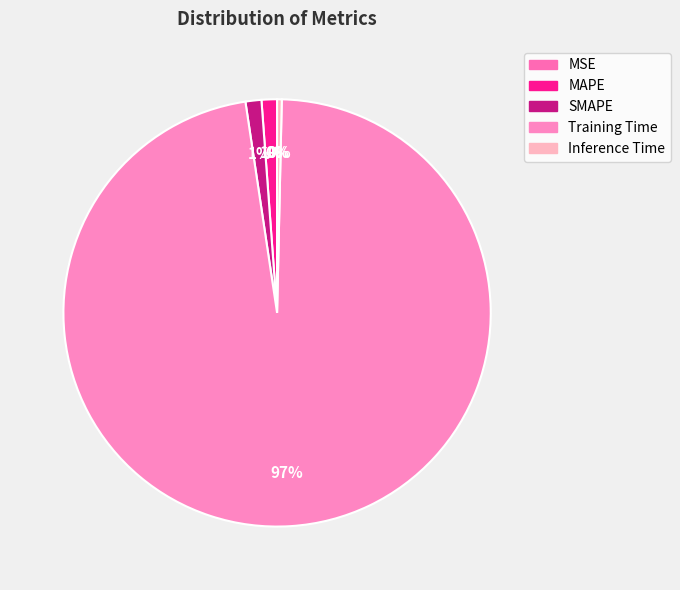

Rank the categories by value from highest to lowest.

Training Time, SMAPE, MAPE, Inference Time, MSE